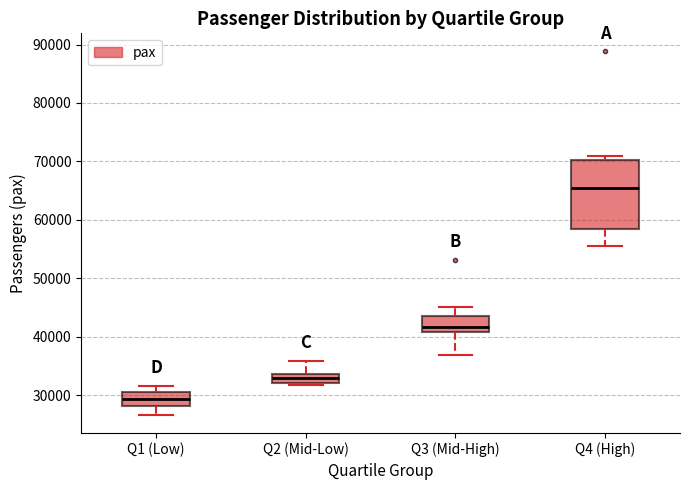

Reading left to right, transcribe this box plot: for each box, give where its median line is, the range the box spans, and where its two whiskers end, as read against the y-axis. The values are not printed on the chart, so give them approximately, as read against the axis.

Q1 (Low): median 29000, box 28000 to 31000, whiskers 27000 to 32000
Q2 (Mid-Low): median 33000, box 32000 to 34000, whiskers 32000 (just below the box's lower edge) to 36000
Q3 (Mid-High): median 42000, box 41000 to 43000, whiskers 37000 to 45000
Q4 (High): median 65000, box 58000 to 70000, whiskers 56000 to 71000